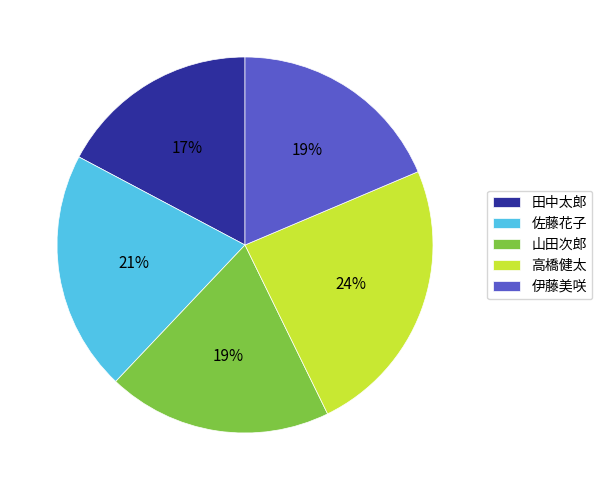

To the nearest percent, what is the difference between the 高橋健太 and 山田次郎 slice percentages?

5%